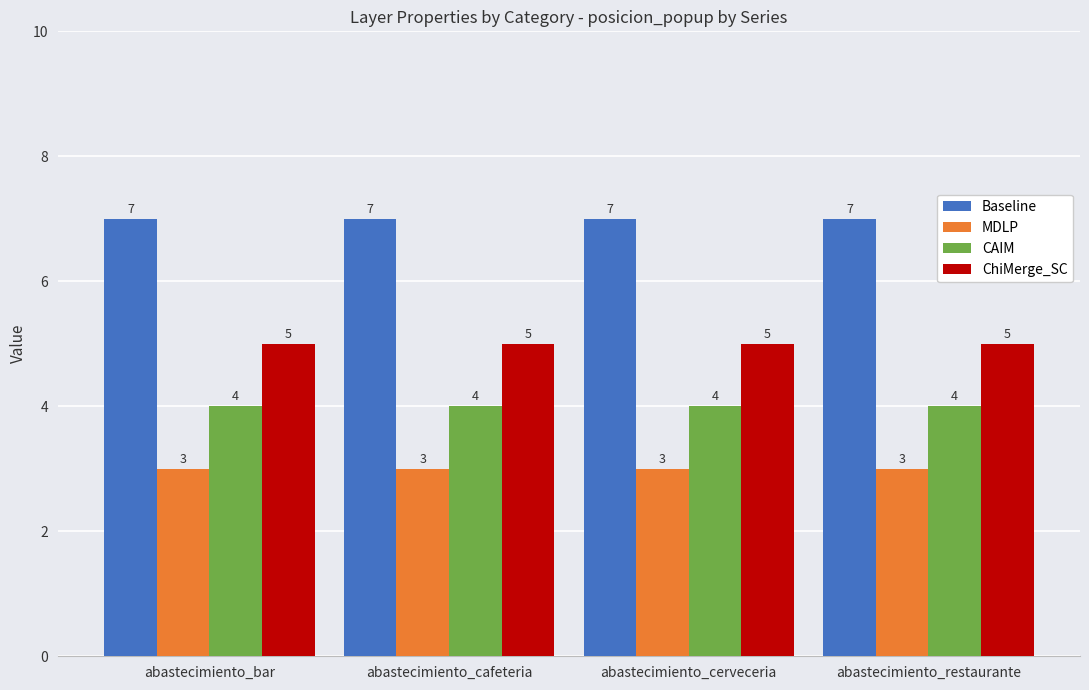

The CAIM series shows 4 at abastecimiento_restaurante. True or false?

True